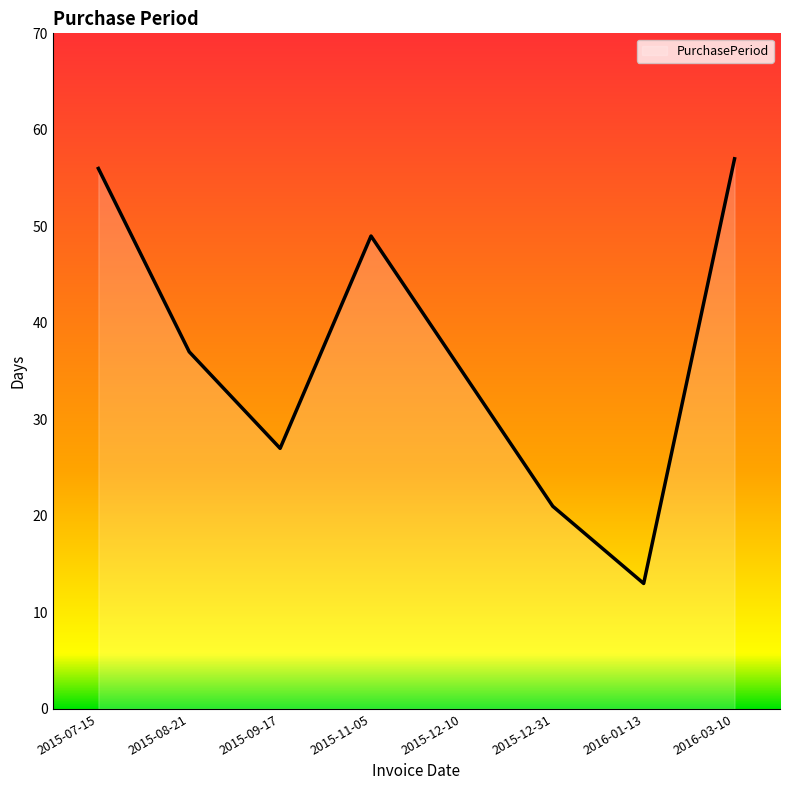

What position from the right is 2016-03-10?

1